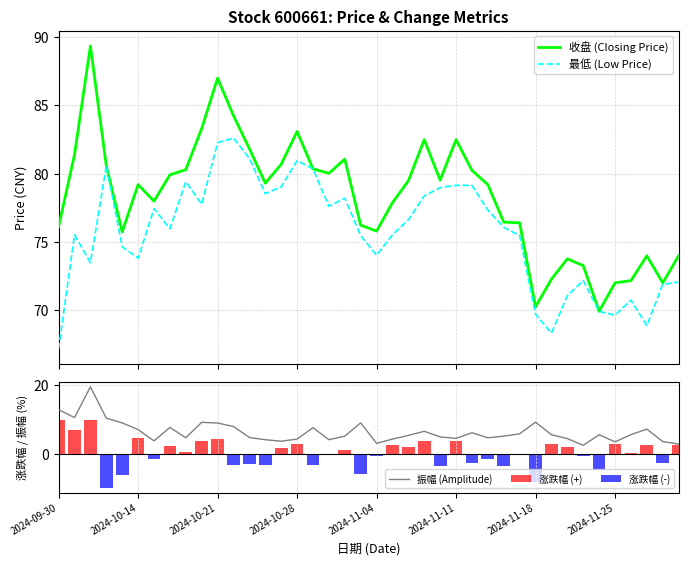

Is it true that 收盘 equals 105.1 at 2024-11-20?

False